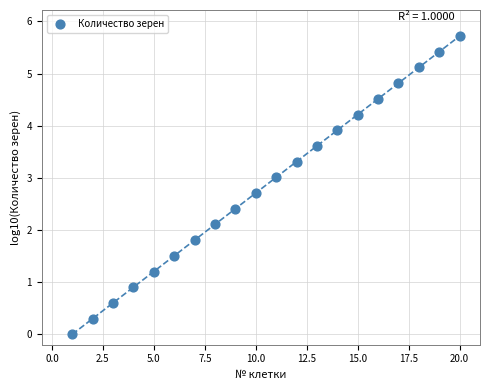

What is the range of X values (max minus min)?

19.0